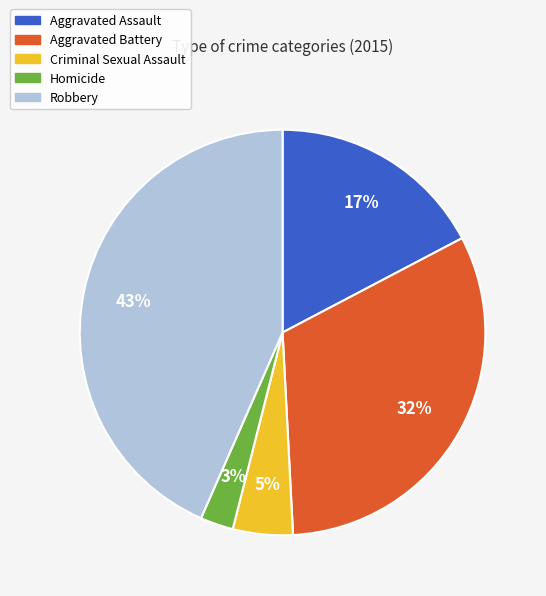

Which has a higher value, Homicide or Criminal Sexual Assault?

Criminal Sexual Assault